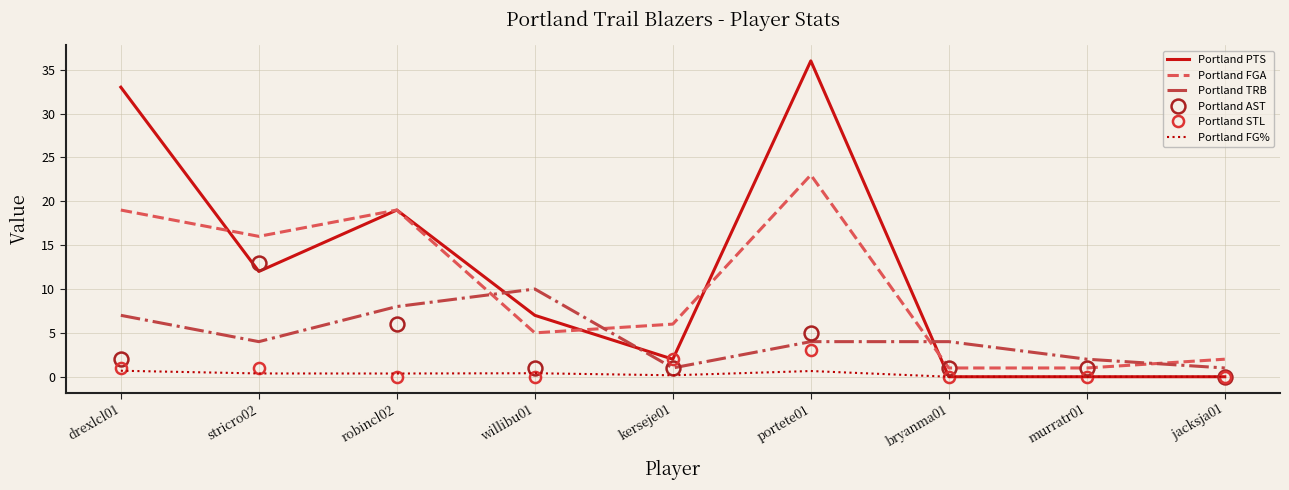

Reading right to left, what are all the values shown in this chart?

Portland PTS: jacksja01=0.0	murratr01=0.0	bryanma01=0.0	portete01=36.0	kerseje01=2.0	willibu01=7.0	robincl02=19.0	stricro02=12.0	drexlcl01=33.0
Portland FGA: jacksja01=2.0	murratr01=1.0	bryanma01=1.0	portete01=23.0	kerseje01=6.0	willibu01=5.0	robincl02=19.0	stricro02=16.0	drexlcl01=19.0
Portland TRB: jacksja01=1.0	murratr01=2.0	bryanma01=4.0	portete01=4.0	kerseje01=1.0	willibu01=10.0	robincl02=8.0	stricro02=4.0	drexlcl01=7.0
Portland AST: jacksja01=0.0	murratr01=1.0	bryanma01=1.0	portete01=5.0	kerseje01=1.0	willibu01=1.0	robincl02=6.0	stricro02=13.0	drexlcl01=2.0
Portland STL: jacksja01=0.0	murratr01=0.0	bryanma01=0.0	portete01=3.0	kerseje01=2.0	willibu01=0.0	robincl02=0.0	stricro02=1.0	drexlcl01=1.0
Portland FG%: jacksja01=0.0	murratr01=0.0	bryanma01=0.0	portete01=0.7	kerseje01=0.2	willibu01=0.4	robincl02=0.4	stricro02=0.4	drexlcl01=0.7